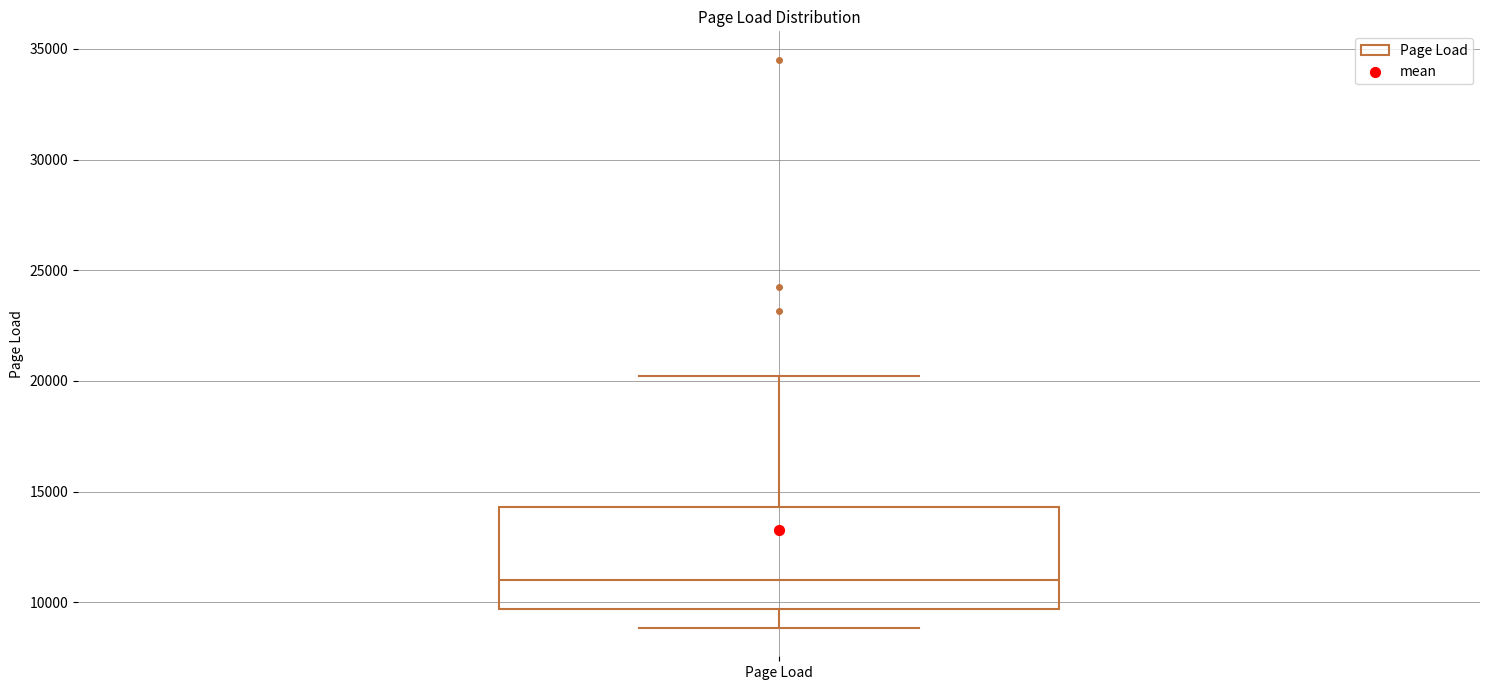

Transcribe this box plot: give where the median line is, the range the box spans, and where the two whiskers end, as read against the y-axis. The values are not printed on the chart, so give them approximately, as read against the axis.

median 11000, box 9500 to 14500, whiskers 9000 to 20000